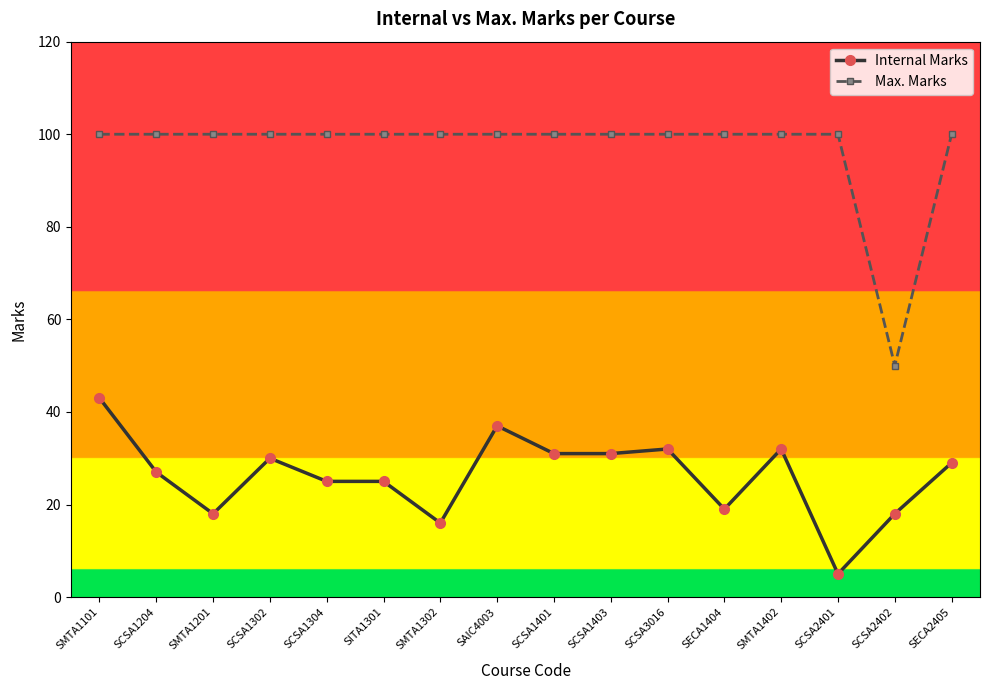

What is the sum of the Internal Marks values at SMTA1302 and SITA1301?

41